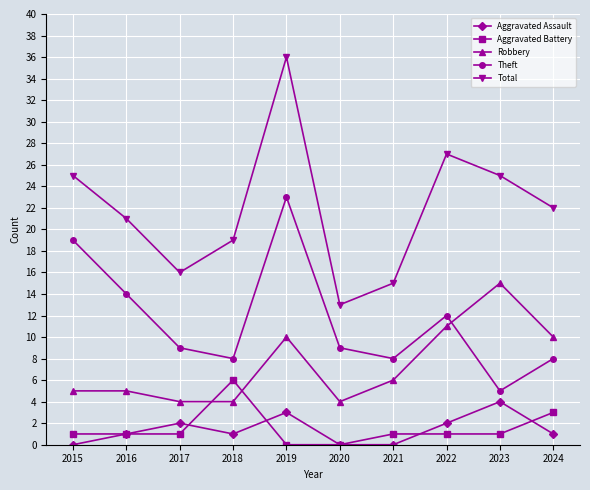

Is it true that Robbery equals 10 at 2024?

True